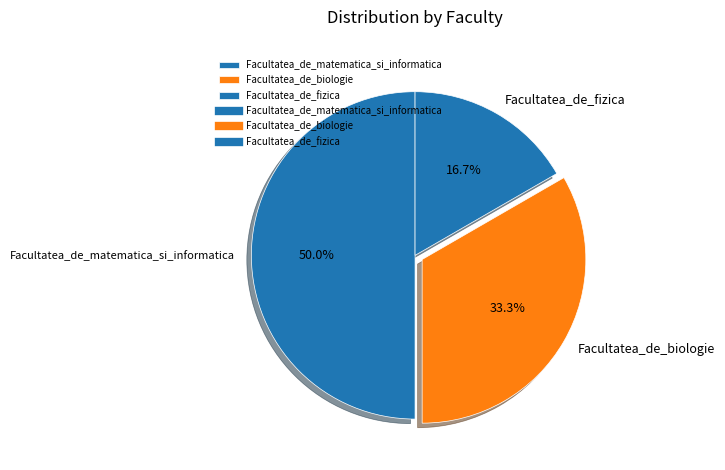

Rank the categories by value from lowest to highest.

Facultatea_de_fizica, Facultatea_de_biologie, Facultatea_de_matematica_si_informatica